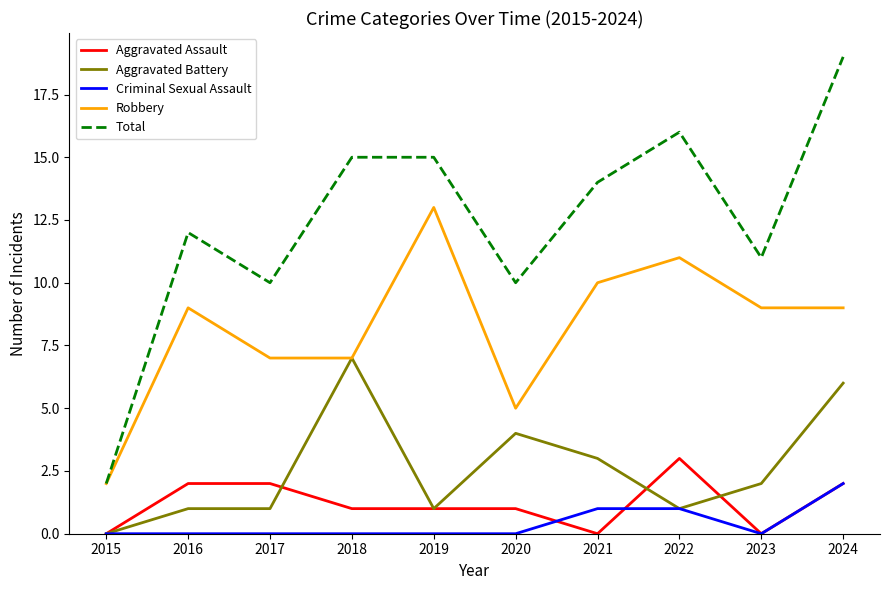

Reading left to right, extract all data points from this chart.

Aggravated Assault: 2015=0	2016=2	2017=2	2018=1	2019=1	2020=1	2021=0	2022=3	2023=0	2024=2
Aggravated Battery: 2015=0	2016=1	2017=1	2018=7	2019=1	2020=4	2021=3	2022=1	2023=2	2024=6
Criminal Sexual Assault: 2015=0	2016=0	2017=0	2018=0	2019=0	2020=0	2021=1	2022=1	2023=0	2024=2
Robbery: 2015=2	2016=9	2017=7	2018=7	2019=13	2020=5	2021=10	2022=11	2023=9	2024=9
Total: 2015=2	2016=12	2017=10	2018=15	2019=15	2020=10	2021=14	2022=16	2023=11	2024=19